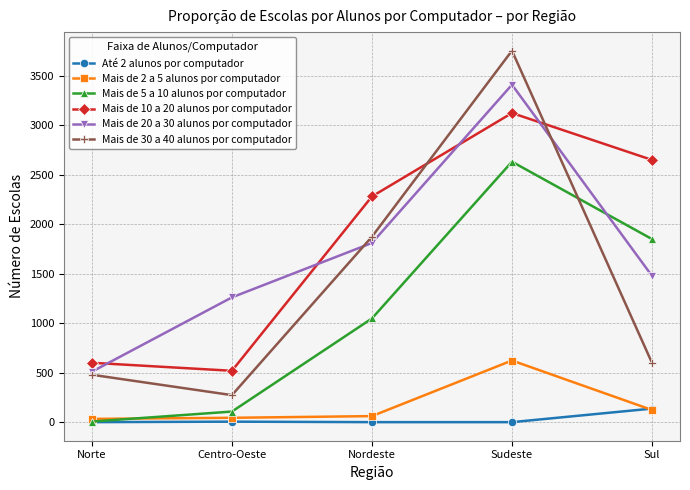

Is it true that Mais de 20 a 30 alunos por computador equals 3410 at Sudeste?

True